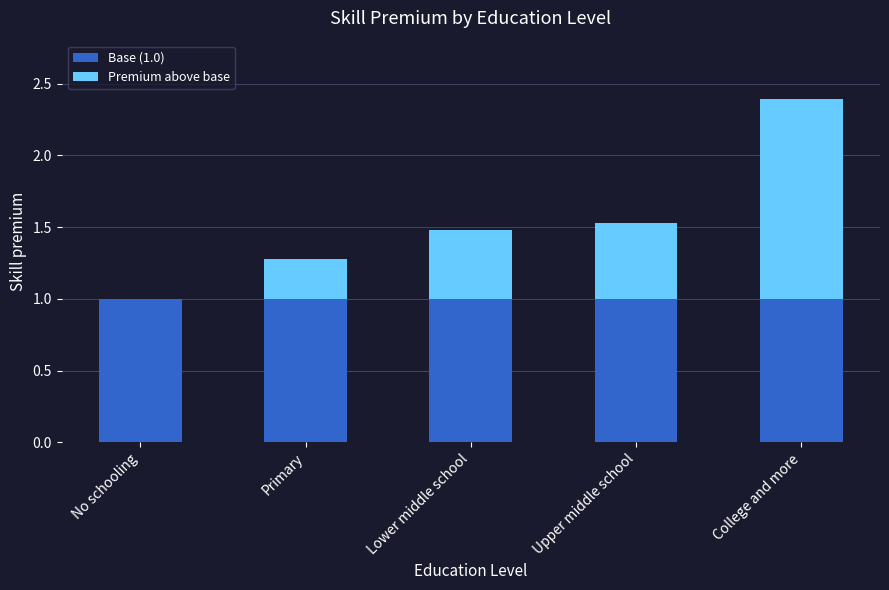

What are all the series names shown in the legend?

Base (1.0), Premium above base